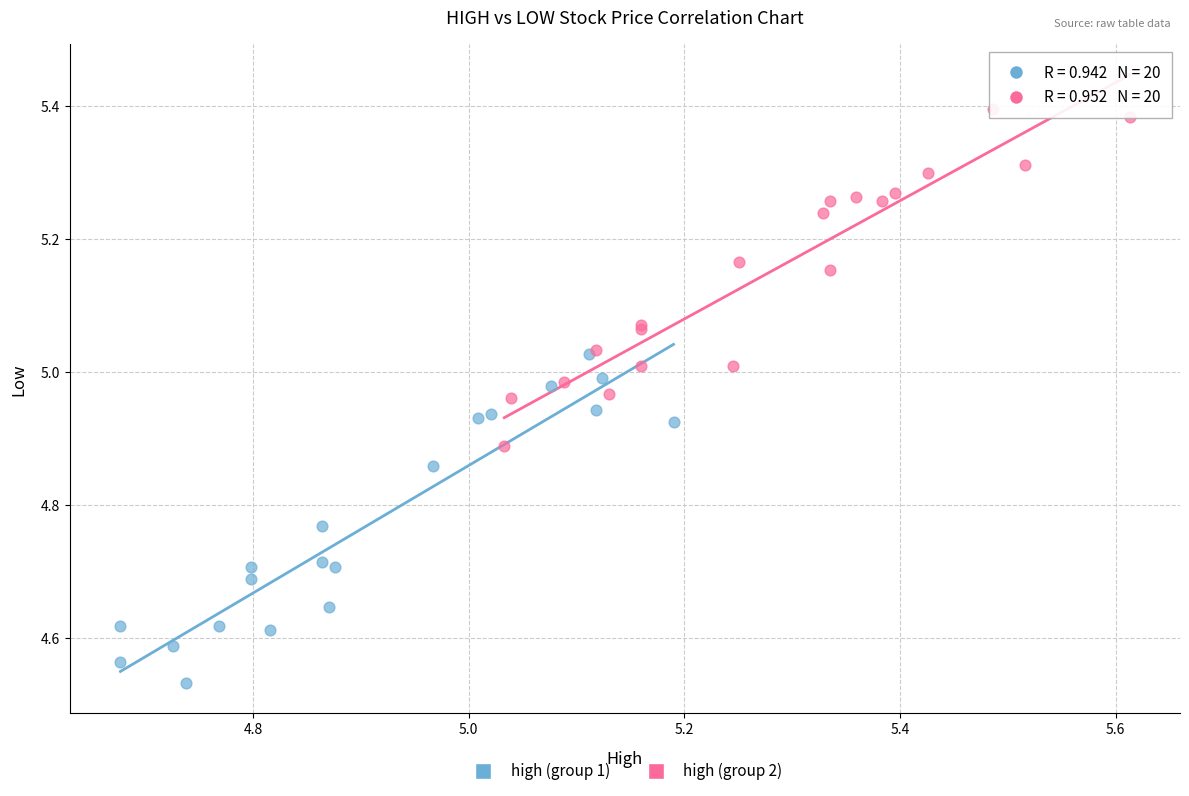

Which series reaches the maximum Y coordinate?

high (group 2)